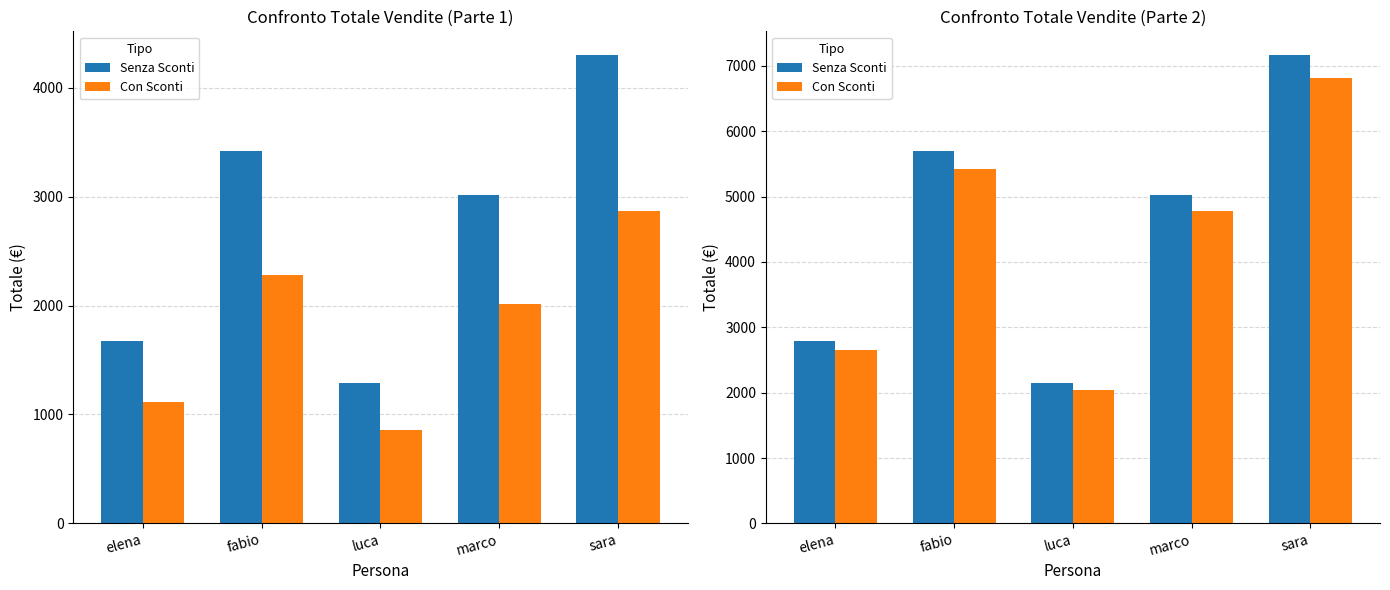

What are all the series names shown in the legend?

Senza Sconti, Con Sconti